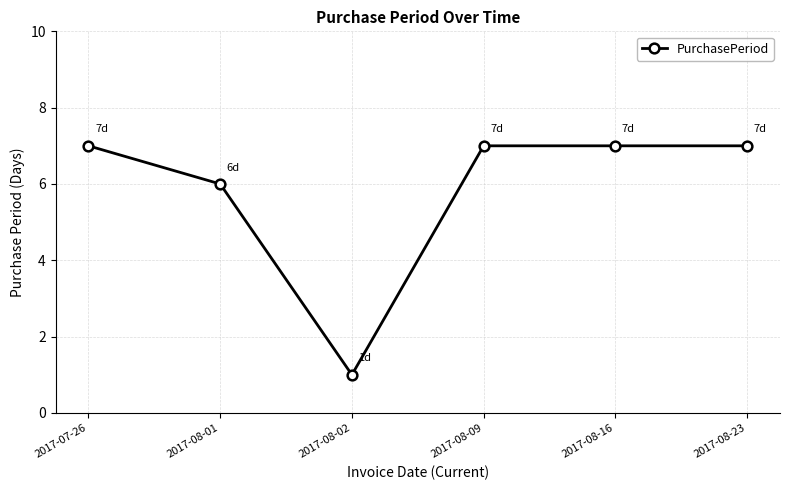

Approximately how many times larger is the value at 2017-08-02 compared to 2017-08-16?

0.1